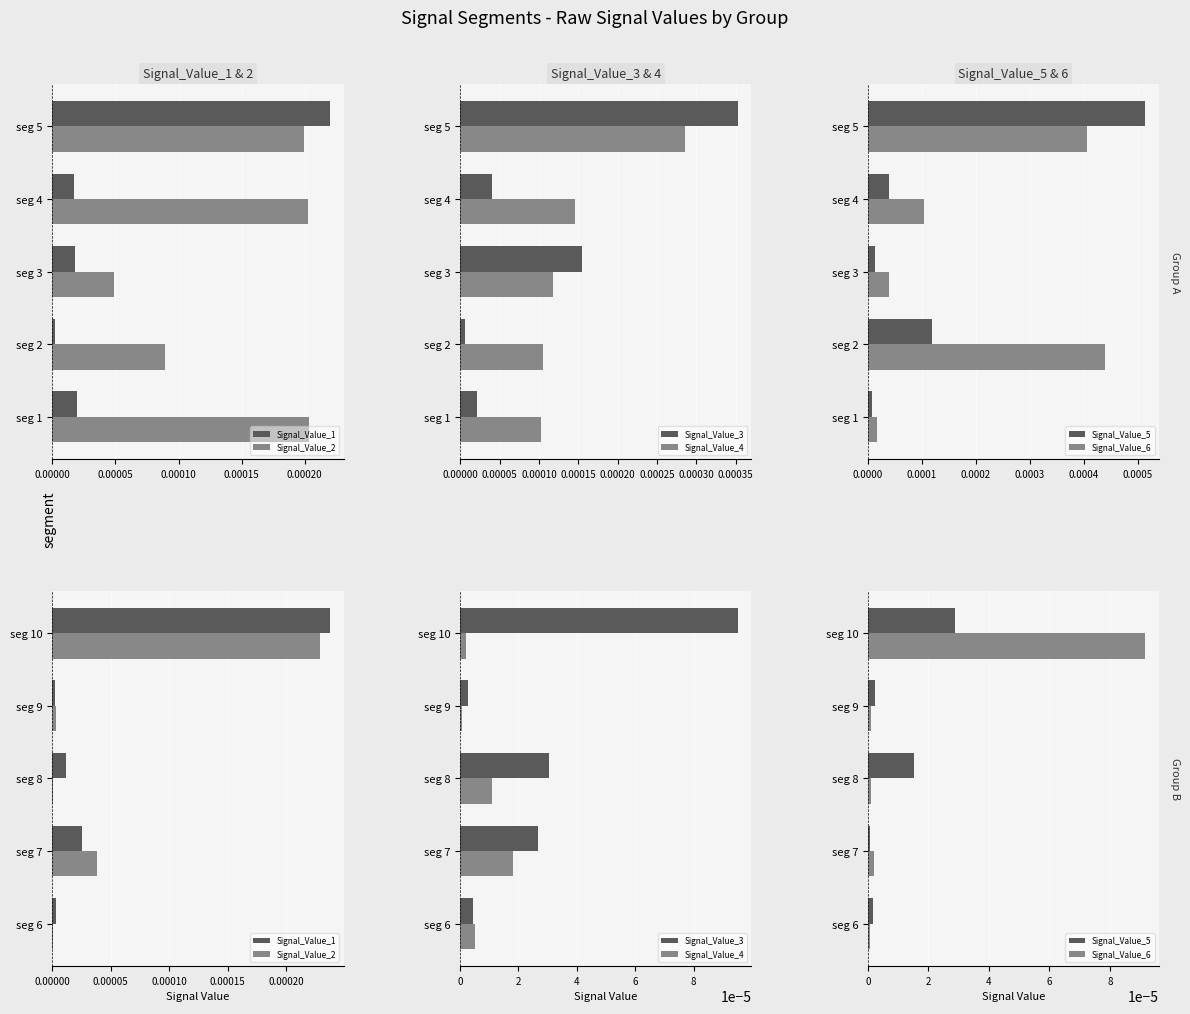

At seg 10, list the series in order from largest to smallest.

Signal_Value_1, Signal_Value_2, Signal_Value_3, Signal_Value_6, Signal_Value_5, Signal_Value_4